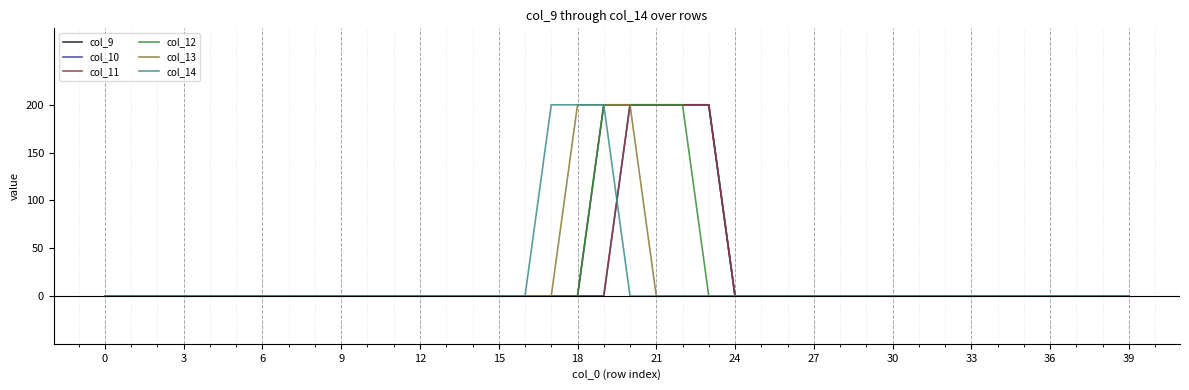

Reading left to right, list all the values displayed in this chart.

col_9: 0	0	0	0	0	0	0	0	0	0	0	0	0	0	0	0	0	0	0	200	200	200	200	200	0	0	0	0	0	0	0	0	0	0	0	0	0	0	0	0
col_10: 0	0	0	0	0	0	0	0	0	0	0	0	0	0	0	0	0	0	0	0	200	200	200	200	0	0	0	0	0	0	0	0	0	0	0	0	0	0	0	0
col_11: 0	0	0	0	0	0	0	0	0	0	0	0	0	0	0	0	0	0	0	0	200	200	200	200	0	0	0	0	0	0	0	0	0	0	0	0	0	0	0	0
col_12: 0	0	0	0	0	0	0	0	0	0	0	0	0	0	0	0	0	0	0	200	200	200	200	0	0	0	0	0	0	0	0	0	0	0	0	0	0	0	0	0
col_13: 0	0	0	0	0	0	0	0	0	0	0	0	0	0	0	0	0	0	200	200	200	0	0	0	0	0	0	0	0	0	0	0	0	0	0	0	0	0	0	0
col_14: 0	0	0	0	0	0	0	0	0	0	0	0	0	0	0	0	0	200	200	200	0	0	0	0	0	0	0	0	0	0	0	0	0	0	0	0	0	0	0	0